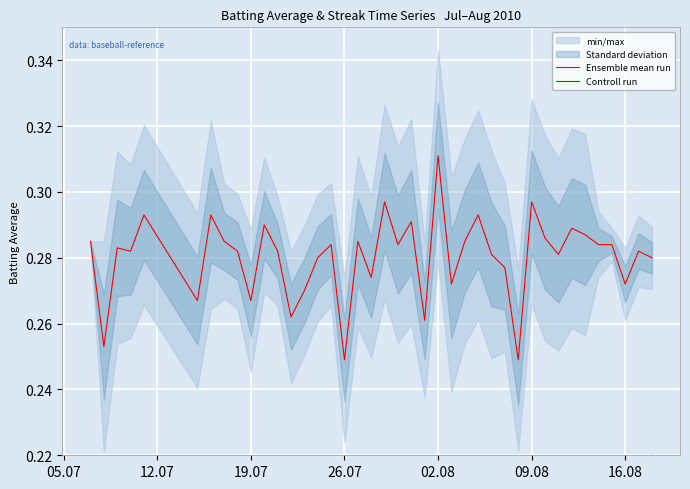

Which category has the highest value in the Ensemble mean run series?

02.08